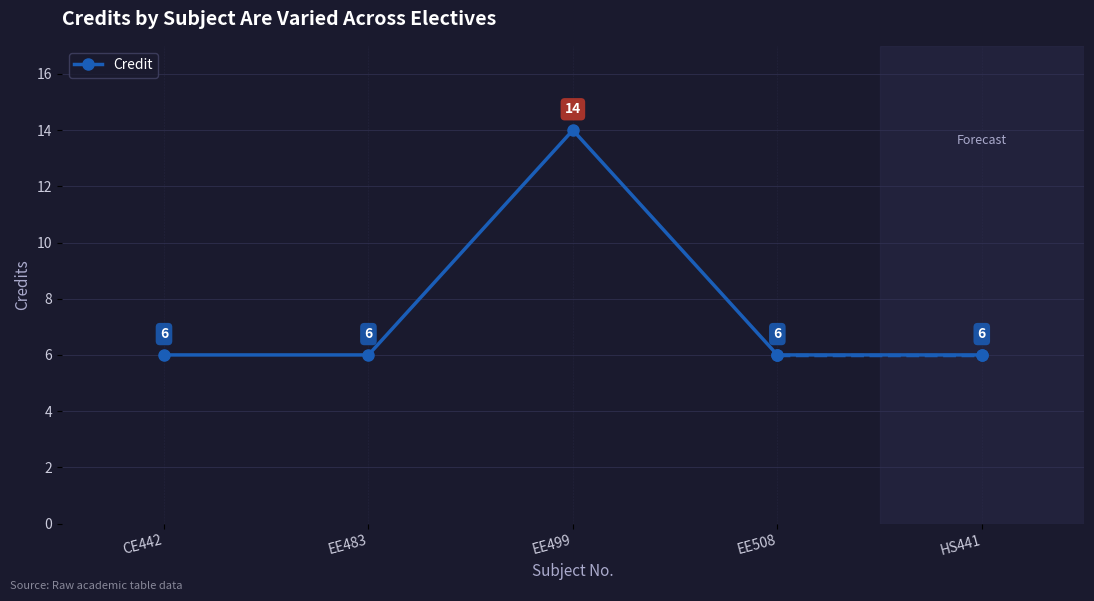

The chart shows a value of 21 at EE499. True or false?

False